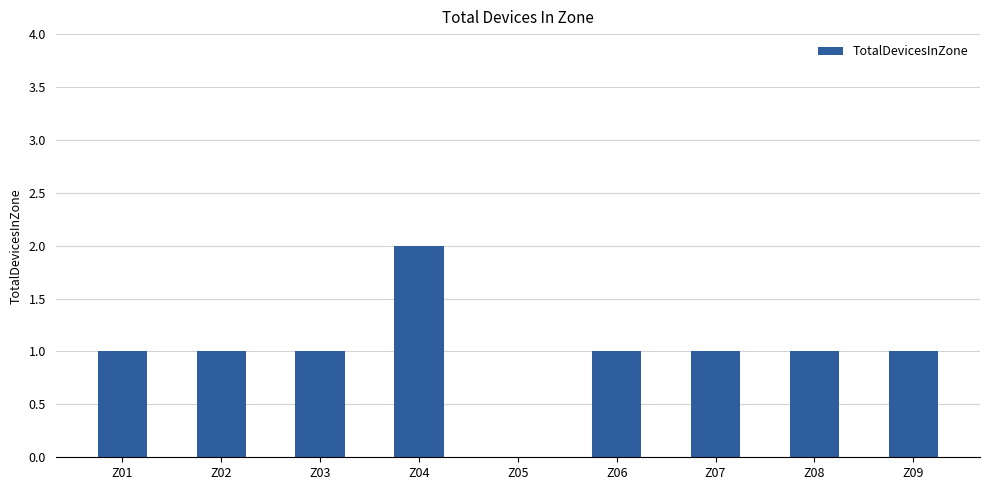

Count the number of data series in this chart.

1